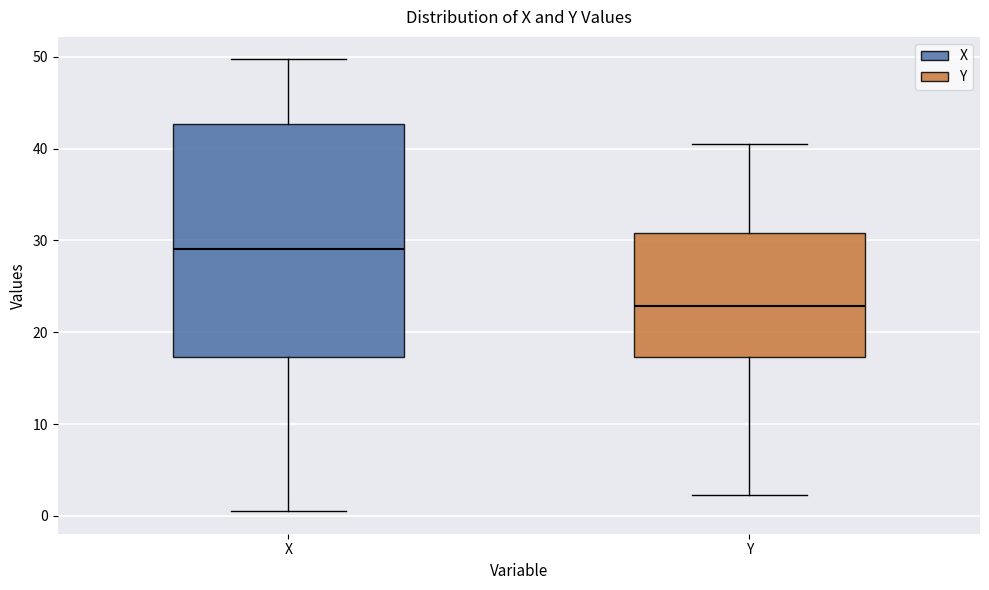

Comparing the boxes themselves (not the whiskers), which one is the tallest?

X